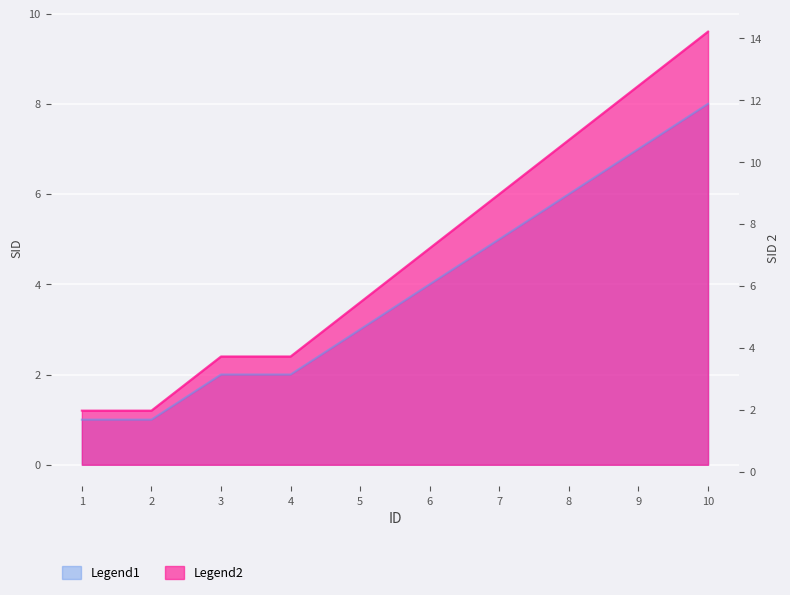

What is the spread (max minus min) of values at 3?

0.4